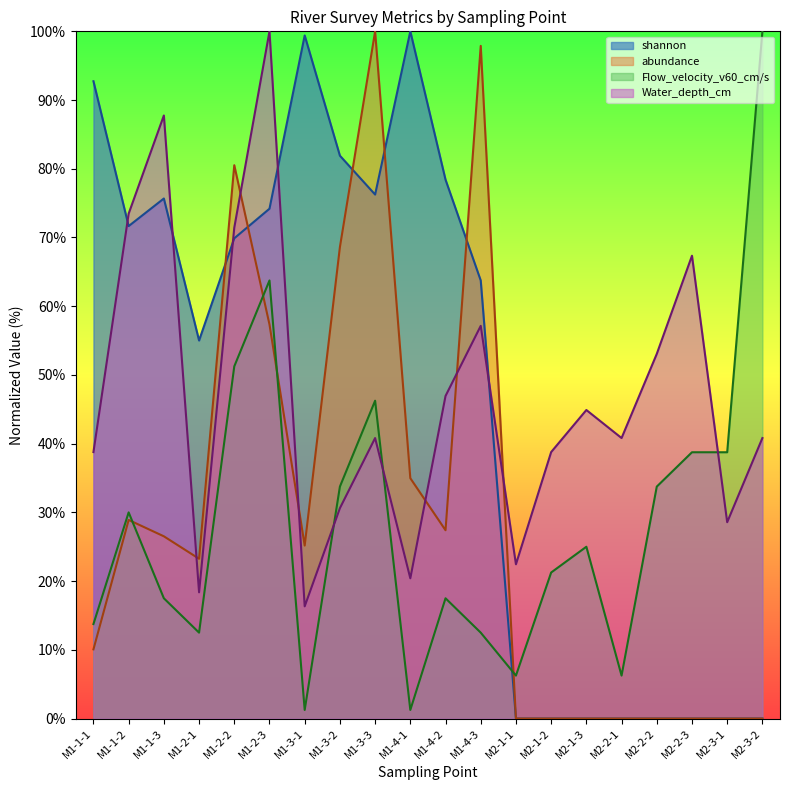

What are all the series names shown in the legend?

shannon, abundance, Flow_velocity_v60_cm/s, Water_depth_cm